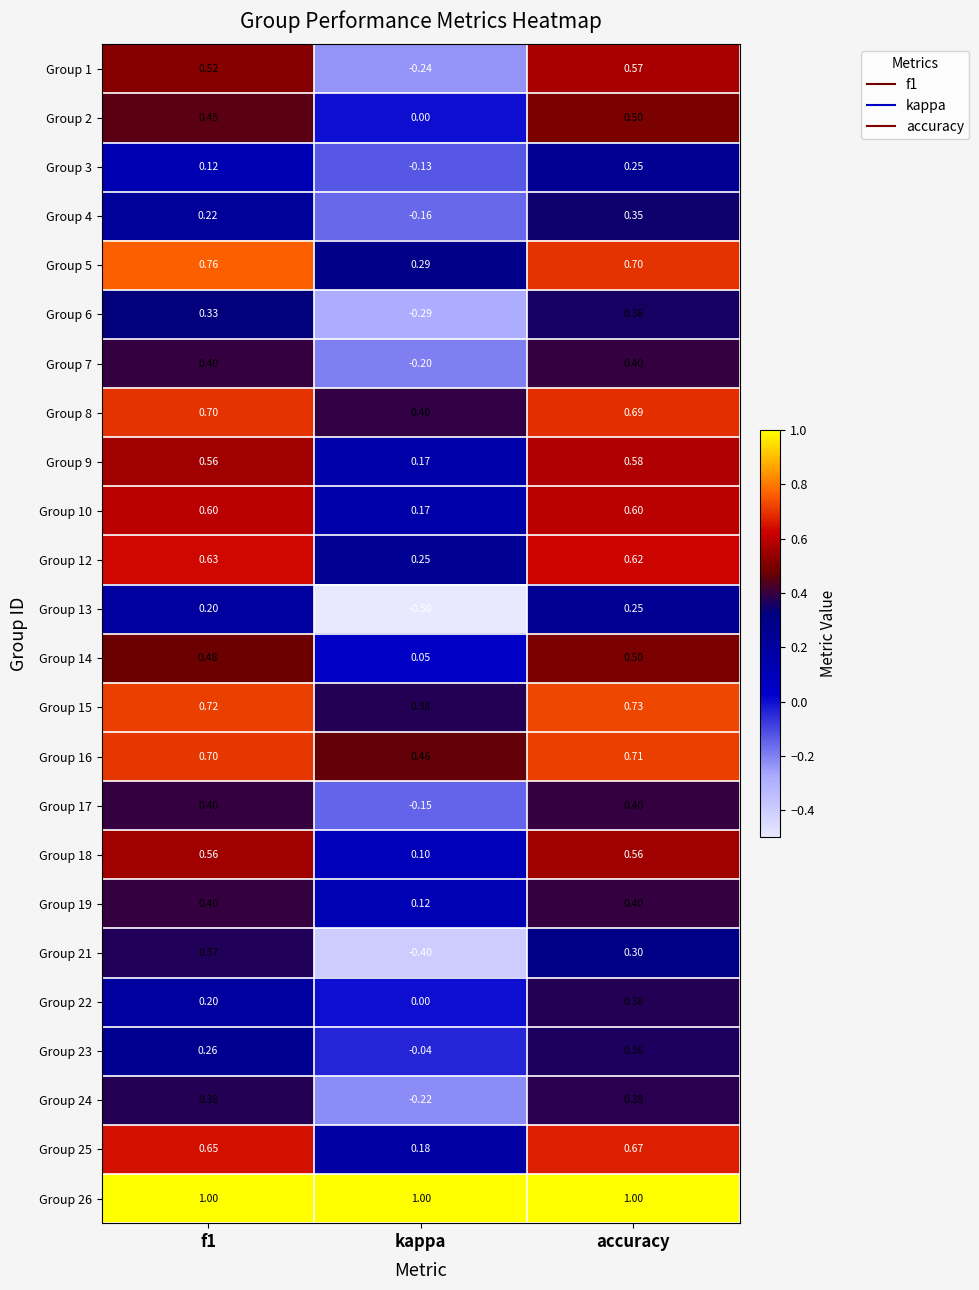

Is the value of Group 6 at kappa greater than the value of Group 3 at kappa?

No